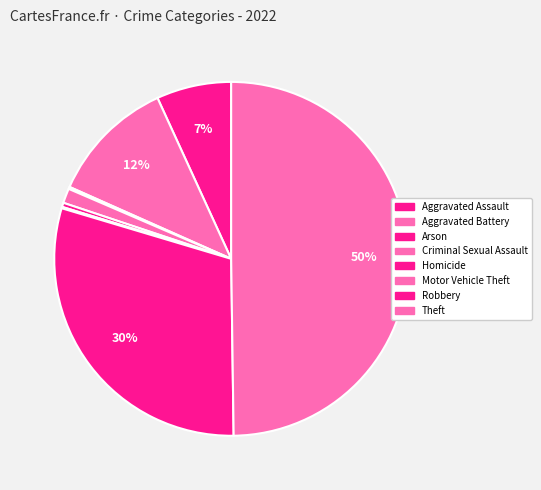

What percentage is the Aggravated Assault slice, to the nearest percent?

7%